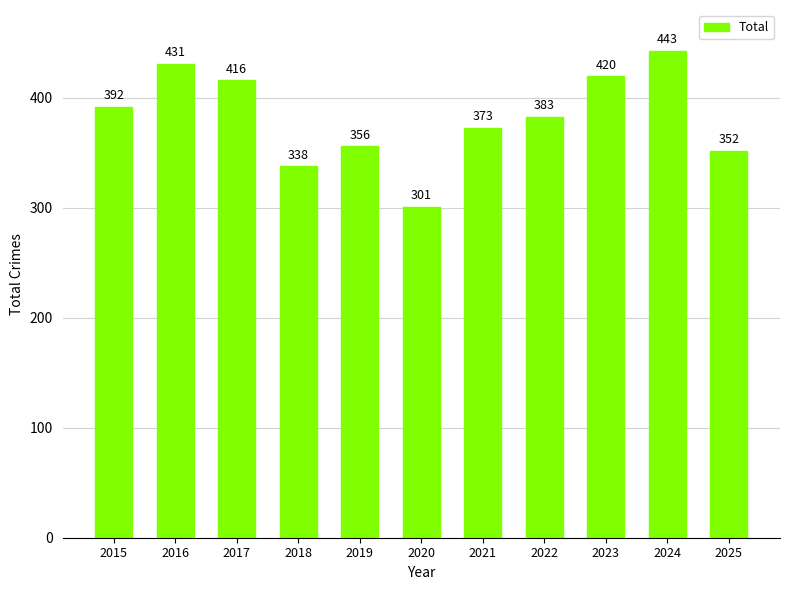

Which has a higher value, 2021 or 2023?

2023